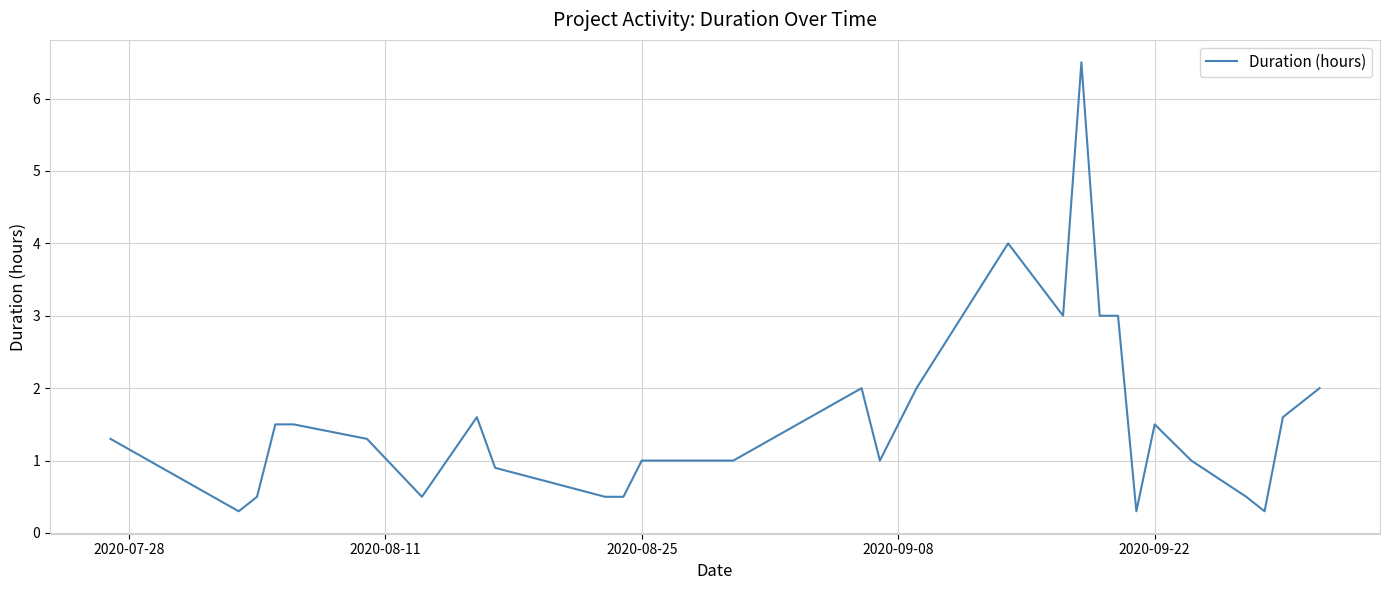

What is the difference between the maximum and minimum values?

6.2